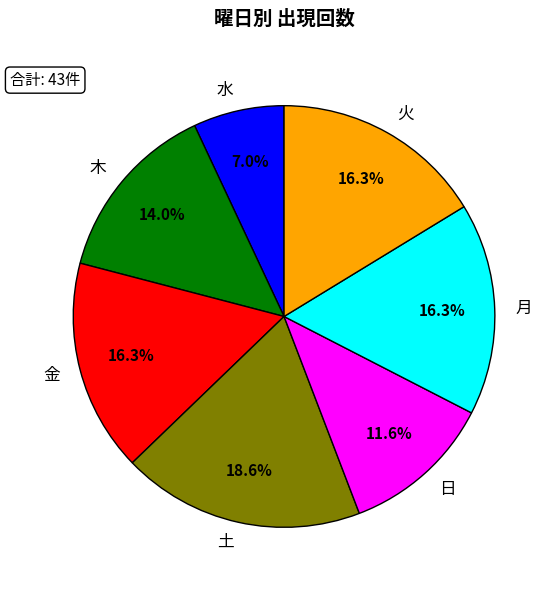

How many segments does this pie chart have?

7